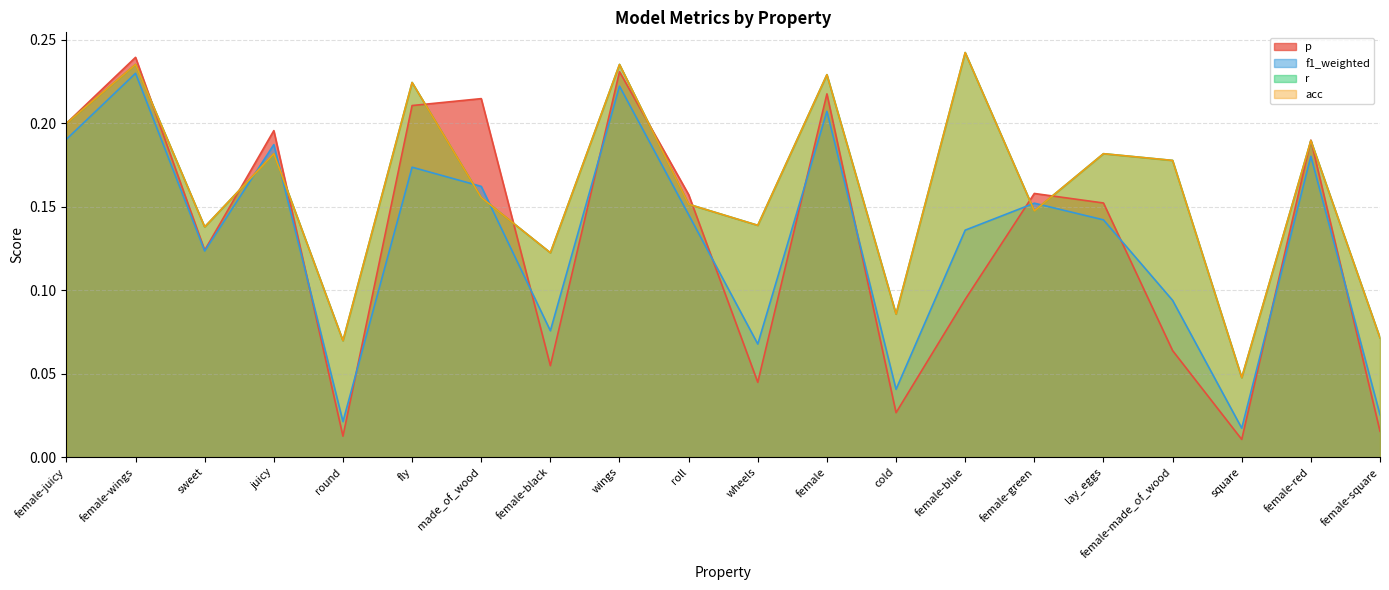

Rank the categories by p value from lowest to highest.

square, round, female-square, cold, wheels, female-black, female-made_of_wood, female-blue, sweet, lay_eggs, roll, female-green, female-red, juicy, female-juicy, fly, made_of_wood, female, wings, female-wings